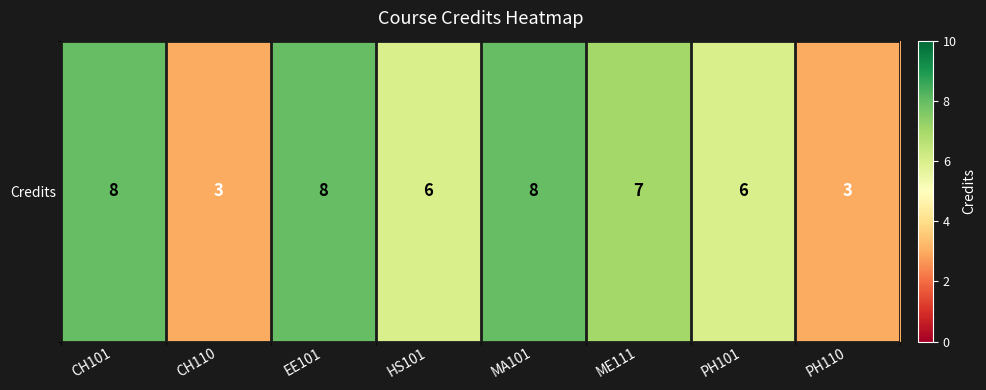

Reading right to left, what are all the values shown in this chart?

3	6	7	8	6	8	3	8